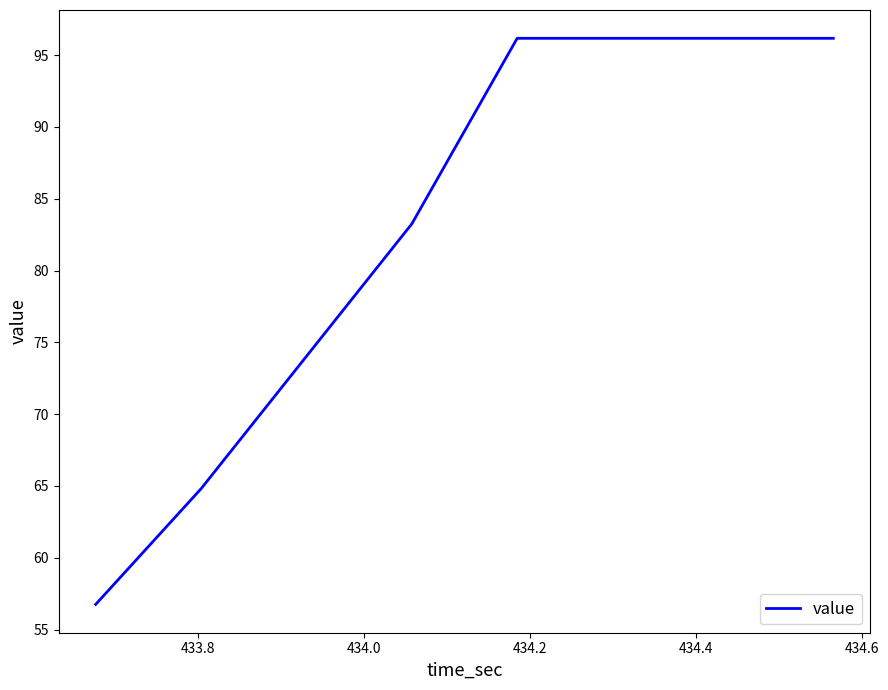

What is the sum of all values?

589.5